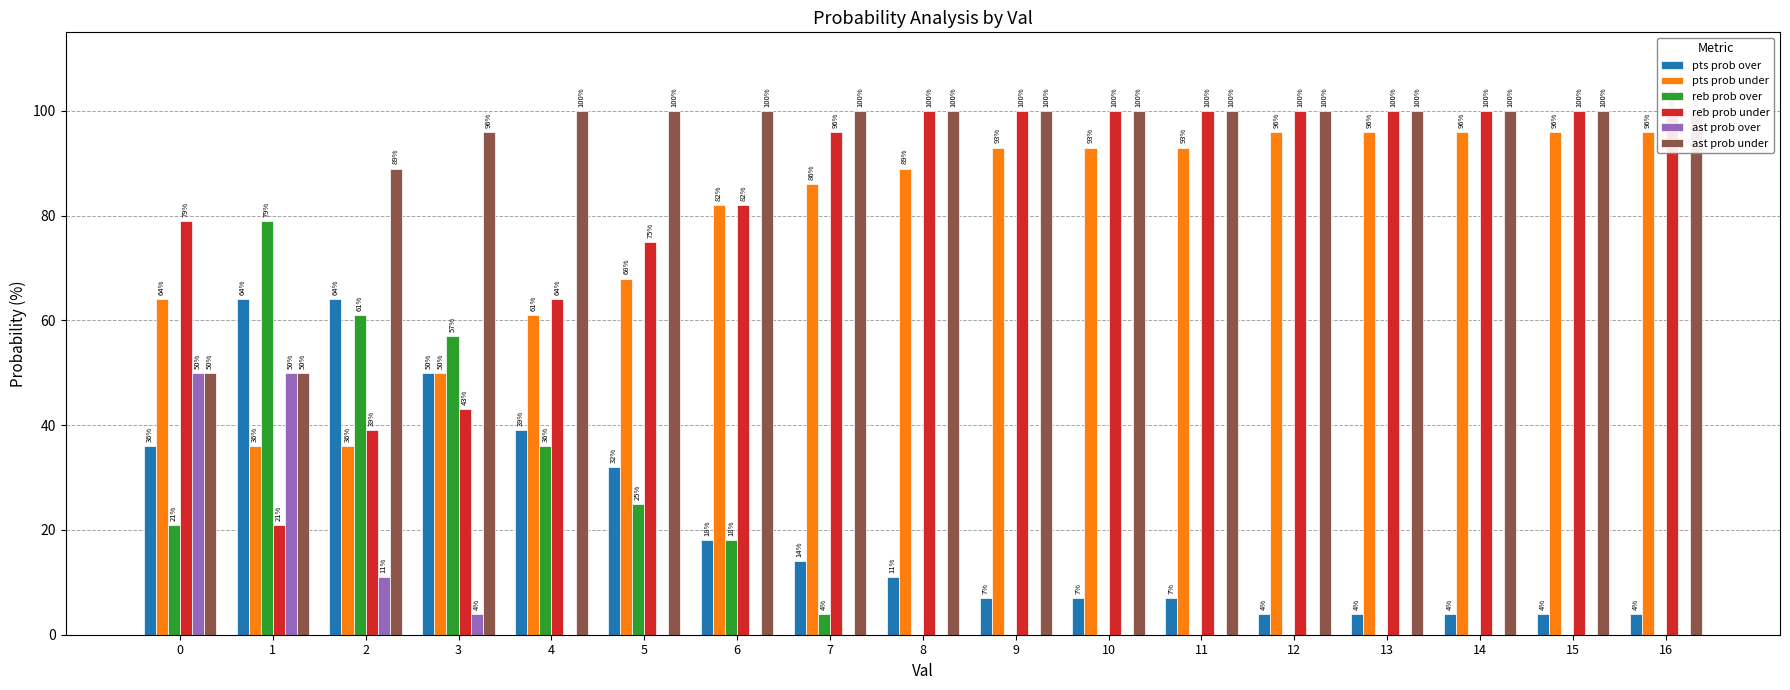

What is the difference between the maximum and second lowest values in the reb prob over series?

79